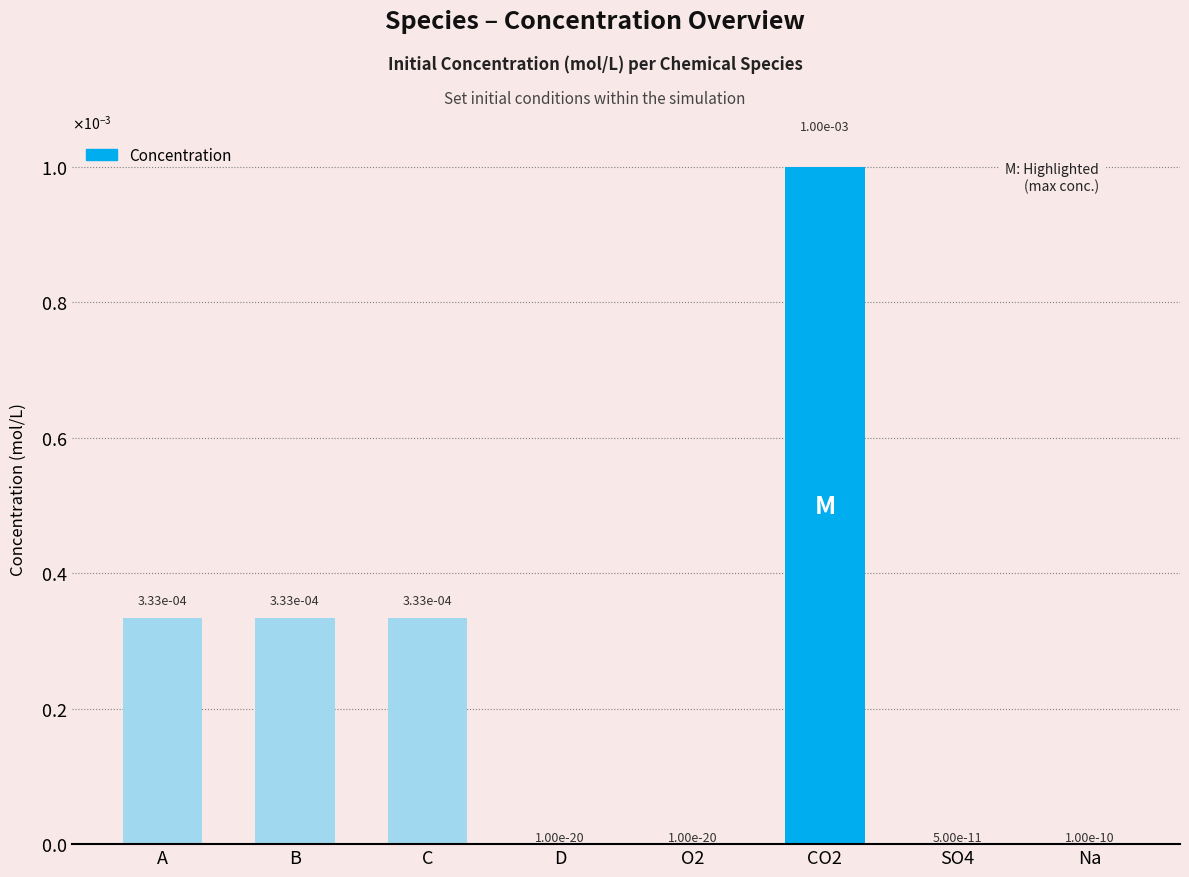

Where is the data nearest to the value 0?

D